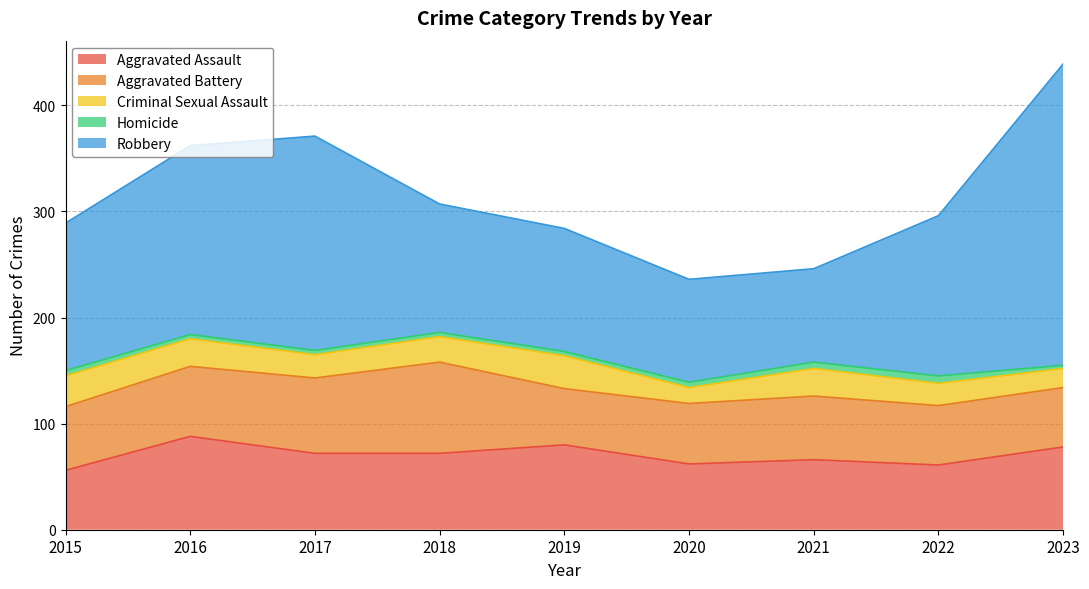

Reading left to right, what are all the values shown in this chart?

Aggravated Assault: 56	88	72	72	80	62	66	61	78
Aggravated Battery: 60	66	71	86	53	57	60	56	56
Criminal Sexual Assault: 29	26	22	24	31	15	26	21	18
Homicide: 5	4	4	4	4	5	6	7	3
Robbery: 139	178	202	121	116	97	88	151	284